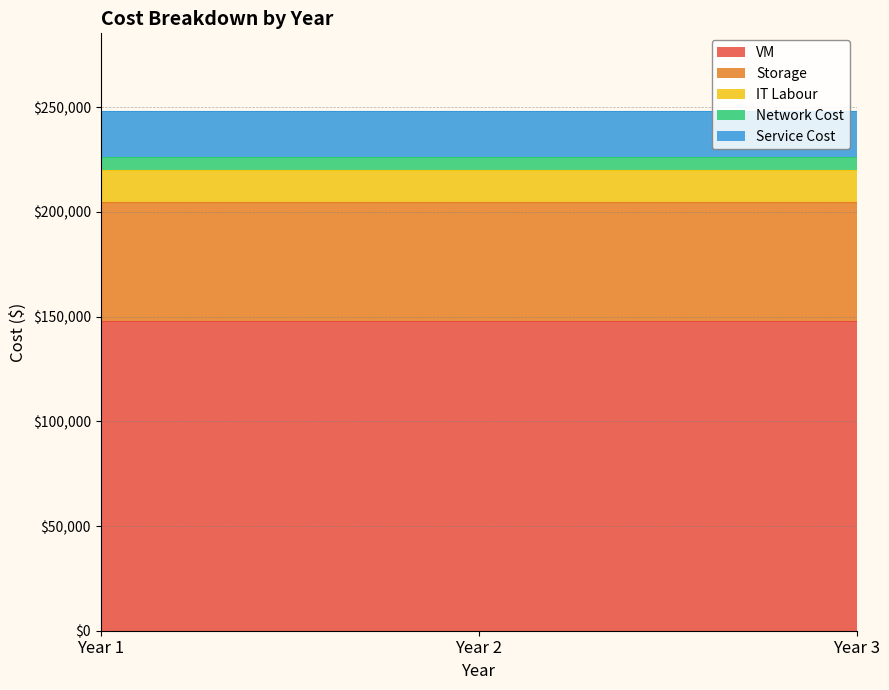

Which label corresponds to the smallest value in the chart?

Year 1